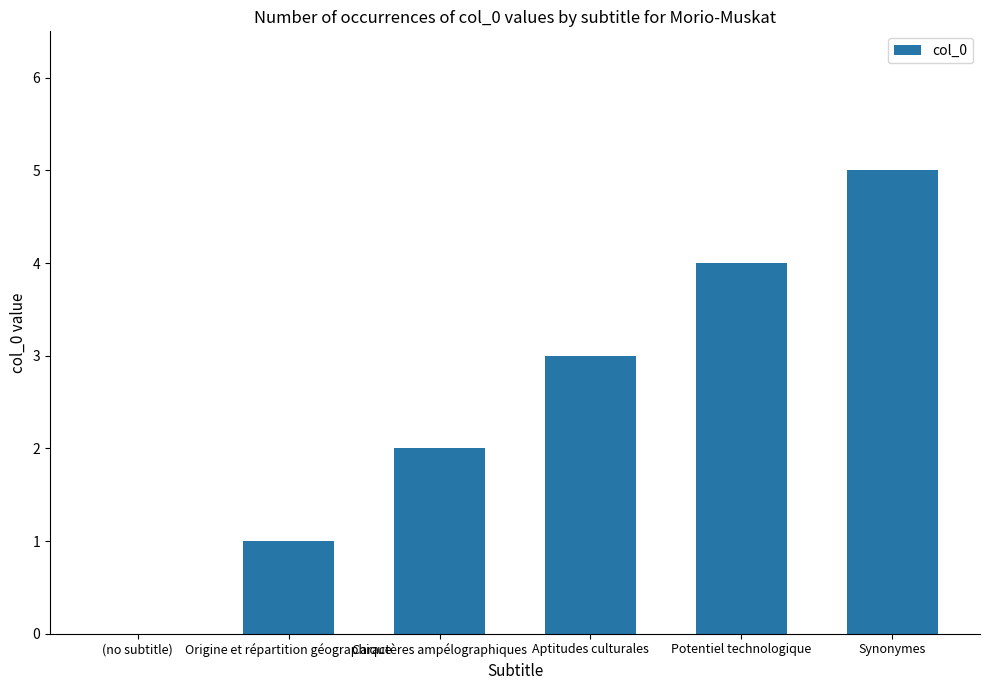

At which label is the value closest to 2?

Caractères ampélographiques